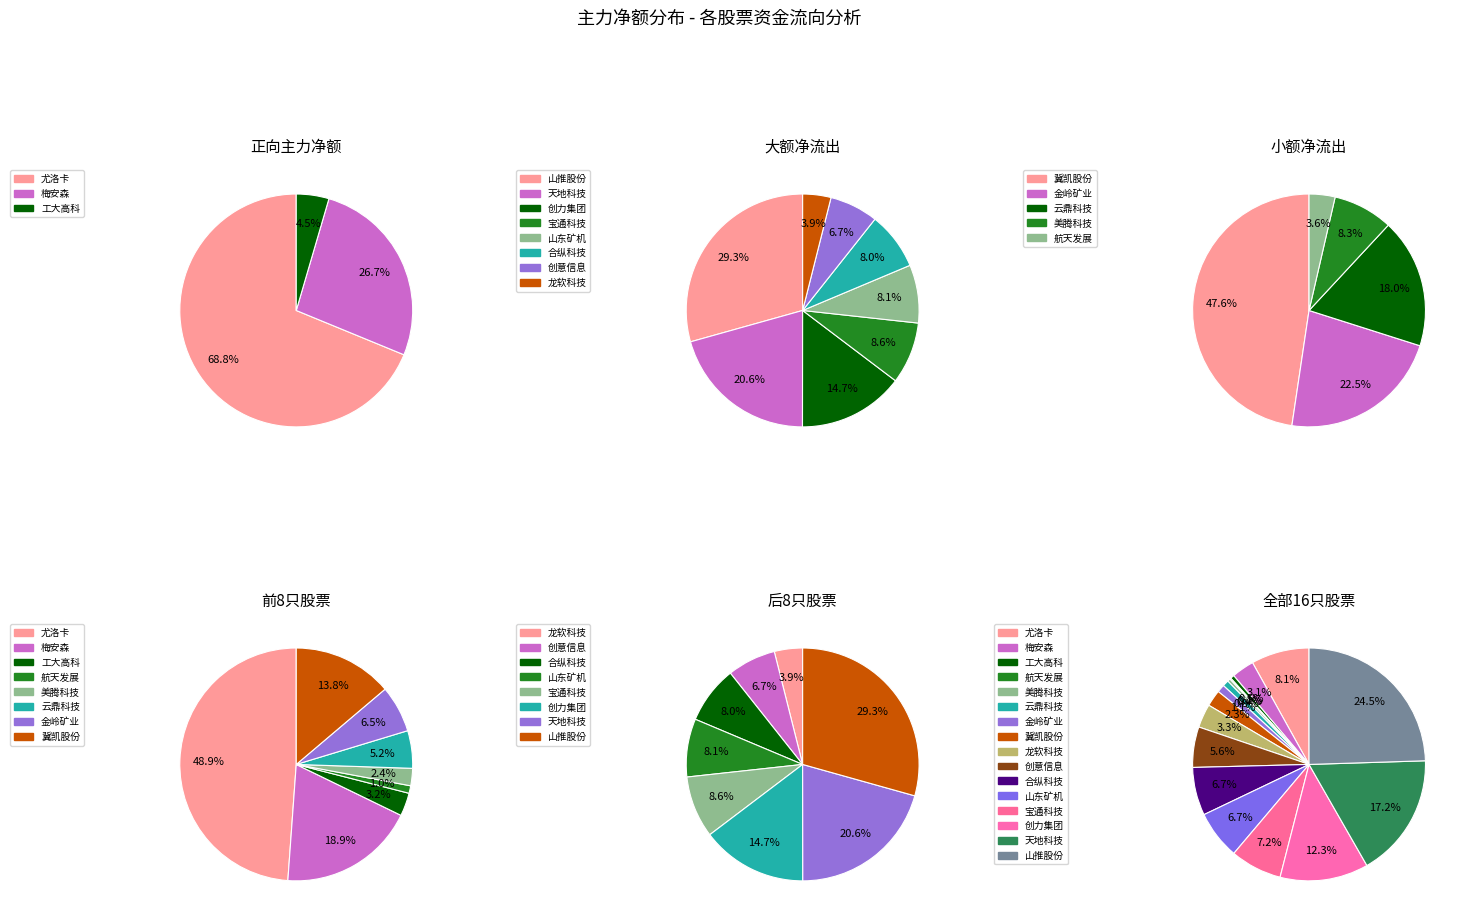

How many segments does this pie chart have?

16